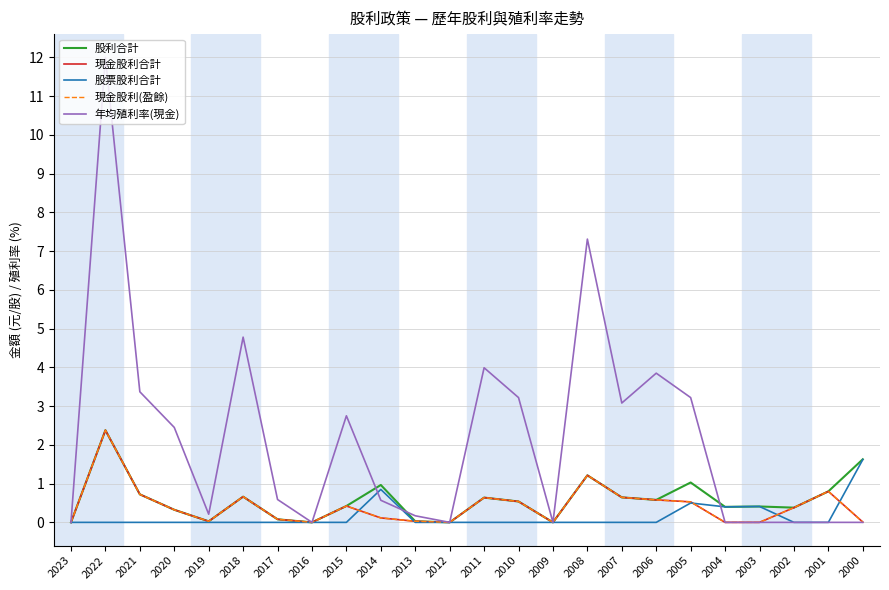

Does the chart display data point markers on the line(s)?

No